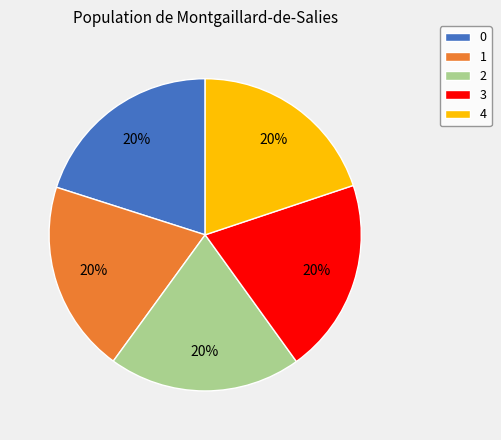

The 1 slice represents 27% of the pie. True or false?

False